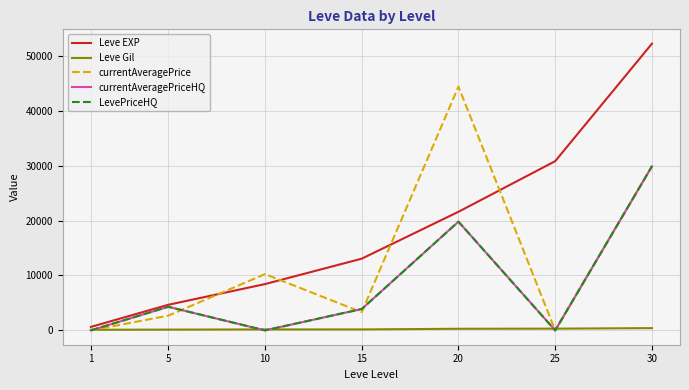

What is the value of the currentAveragePrice point at the 7th from the left?

29883.3